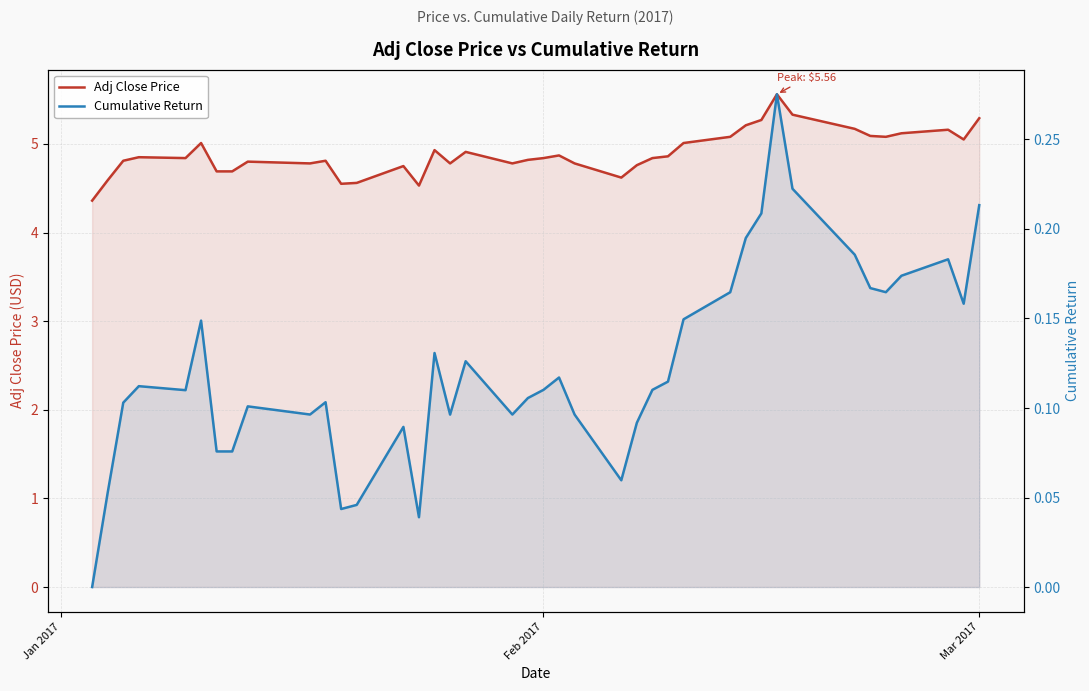

How many data points in Cumulative Return are above 0?

39